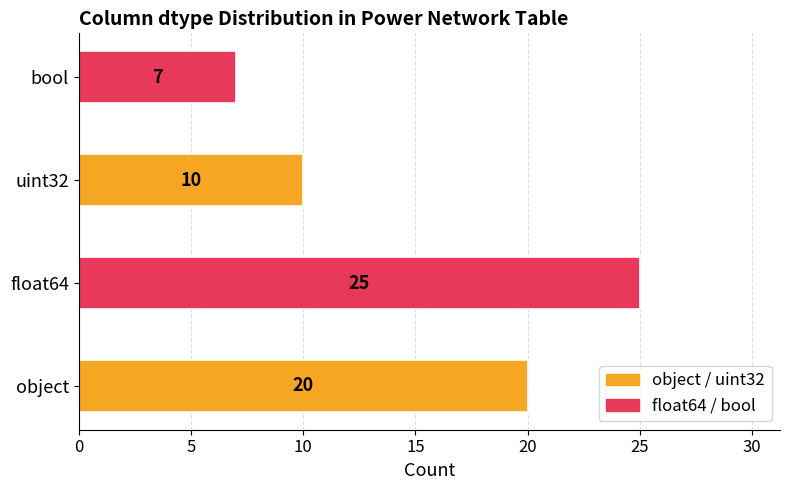

What is the greatest value displayed?

25